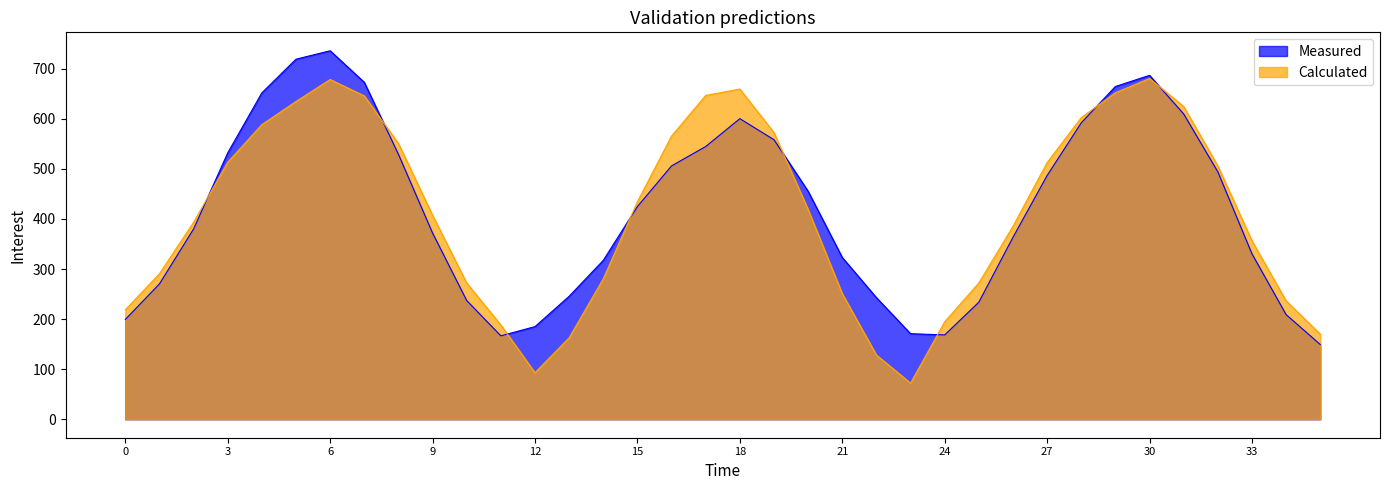

The Measured series shows 373.6 at hawkeye_10. True or false?

False